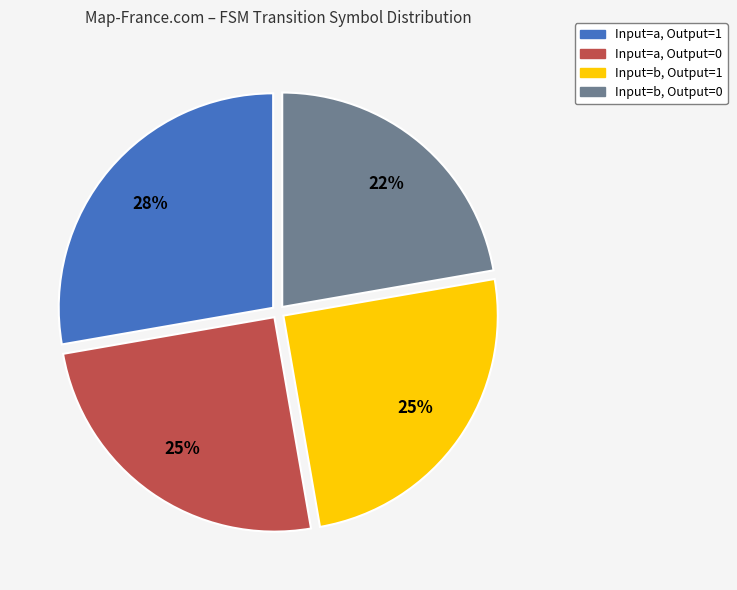

Count the number of slices in the pie.

4